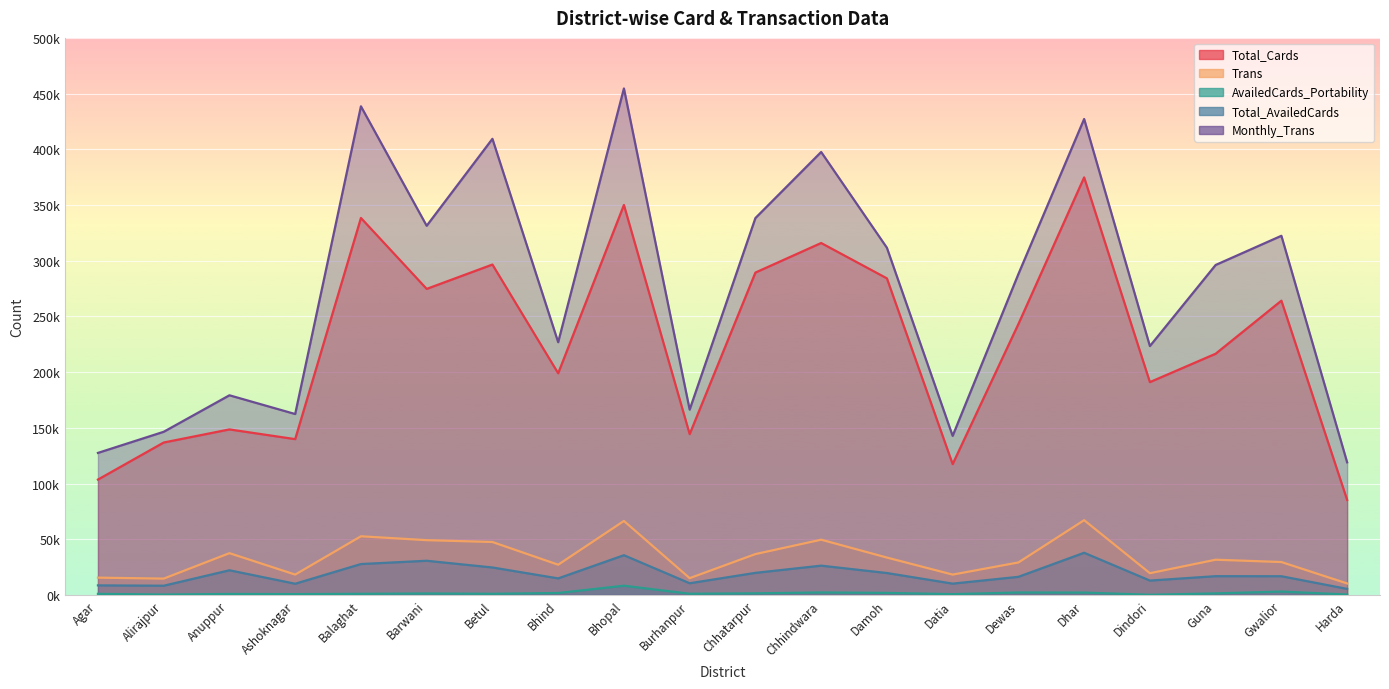

Is it true that Total_Cards equals 136834 at Alirajpur?

True